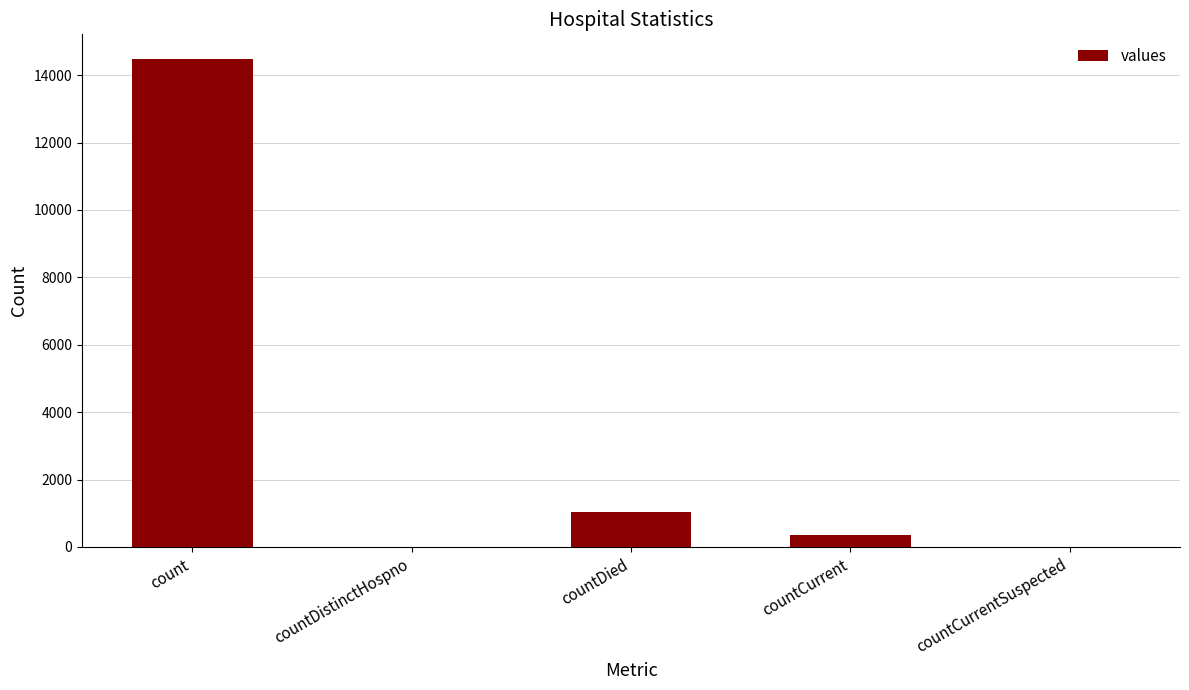

Reading right to left, what are all the values shown in this chart?

countCurrentSuspected=0	countCurrent=345	countDied=1033	countDistinctHospno=0	count=14488